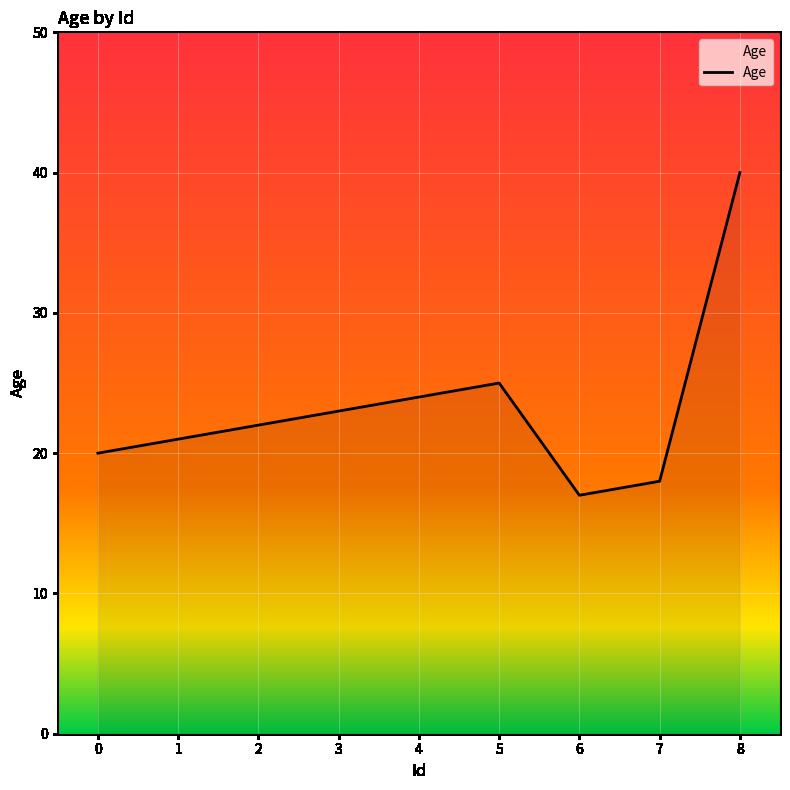

What is the difference between the maximum and minimum values?

23